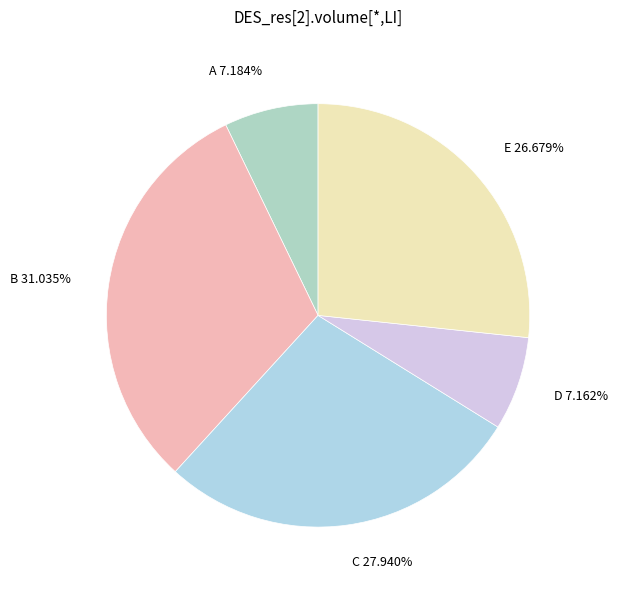

Count the number of slices in the pie.

5